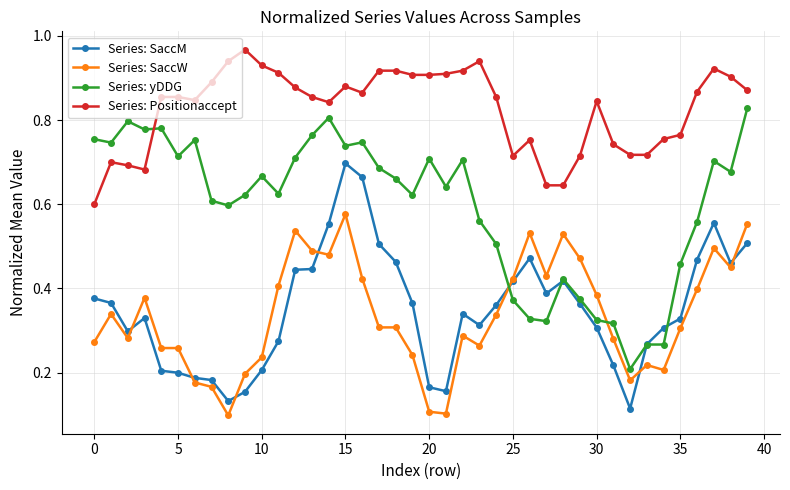

Which series has the largest range (max minus min)?

Series: yDDG